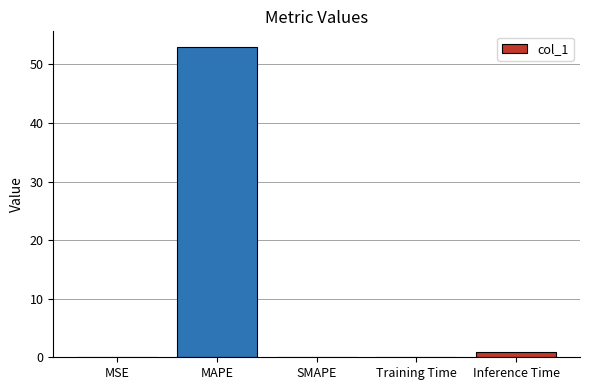

What is the sum of all values?

54.0